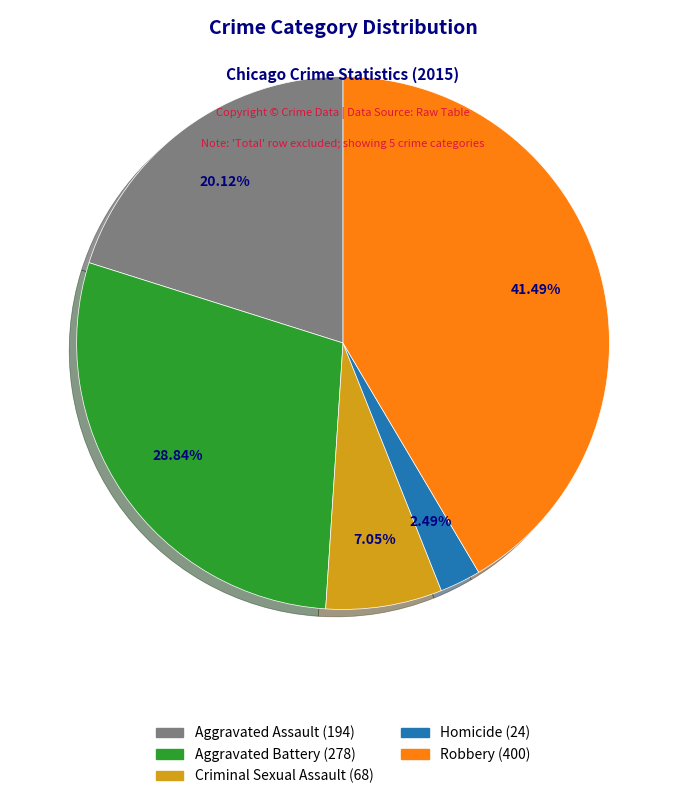

The Criminal Sexual Assault slice represents 1% of the pie. True or false?

False